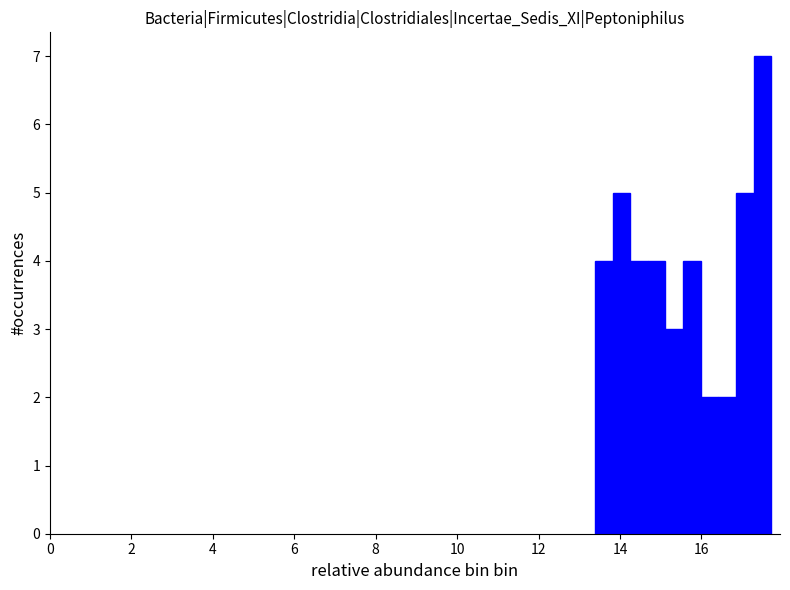

Read against the x-axis, roughly where is the centre of the tallest bar?

17.4